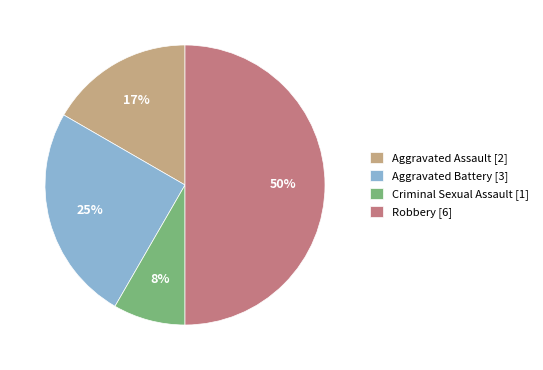

Approximately how many times larger is the value at Aggravated Battery compared to Robbery?

0.5